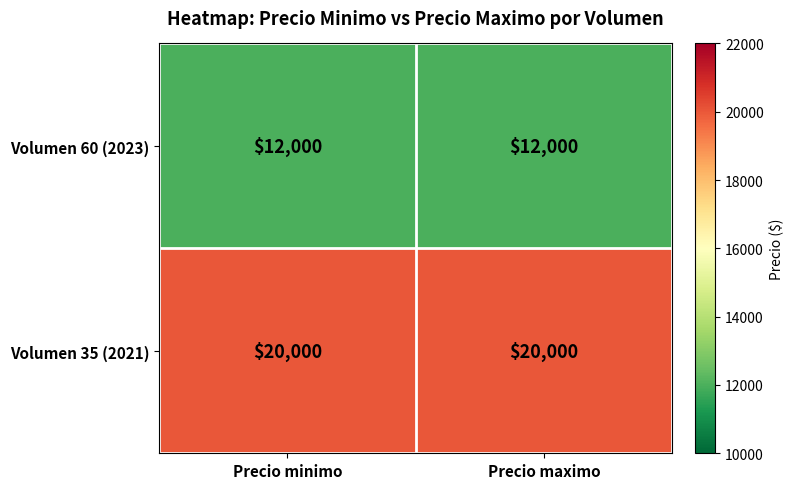

What is the sum of all Volumen 60 (2023) values?

24000